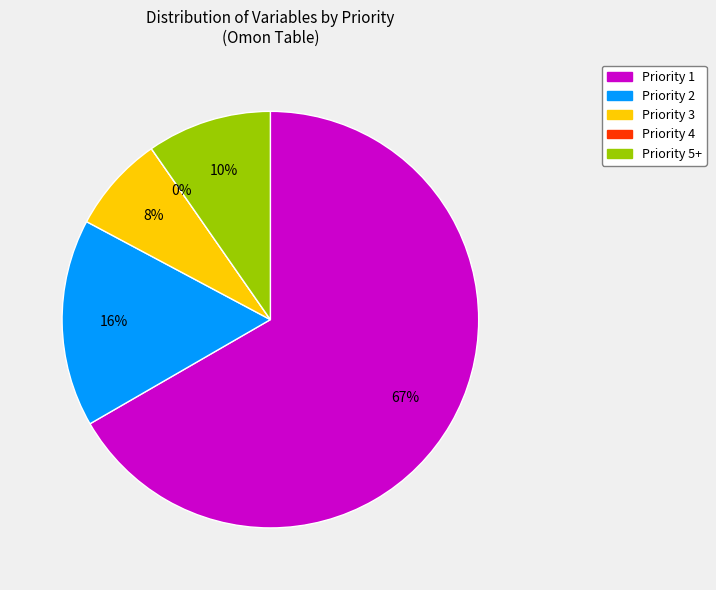

Which category accounts for the majority?

Priority 1